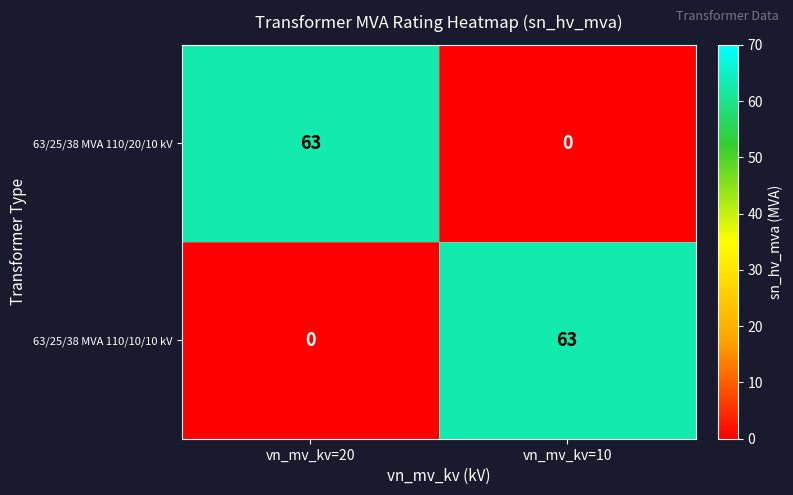

What is the spread (max minus min) of values at vn_mv_kv=10?

63